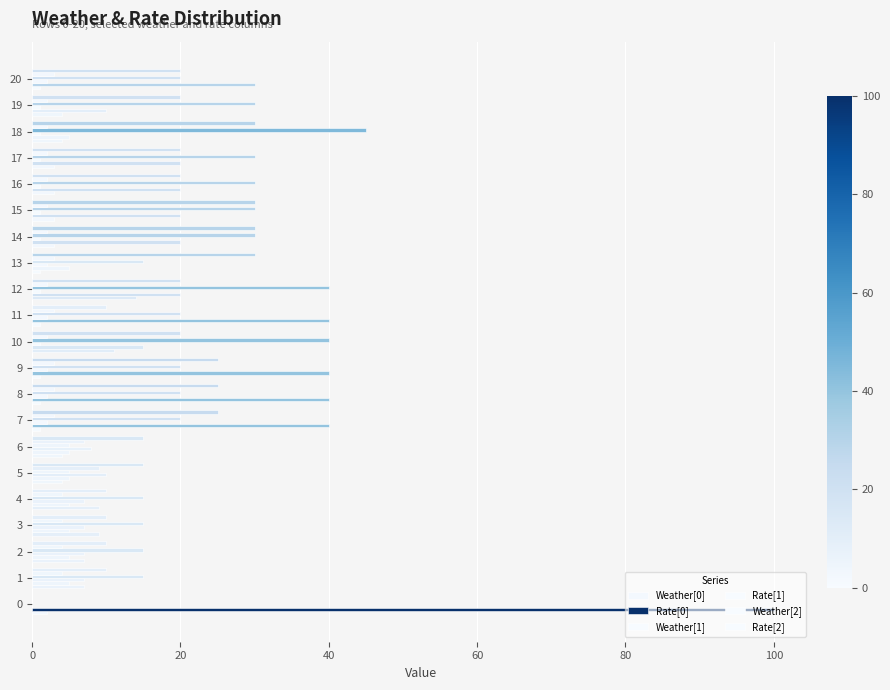

How many categories are shown in the chart?

21